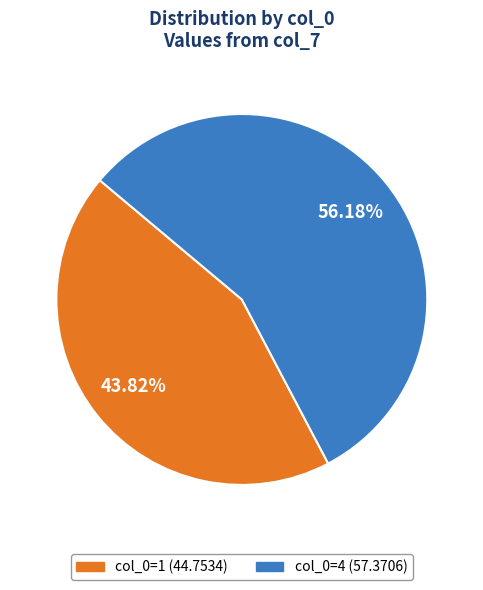

Does any single category account for the majority?

Yes